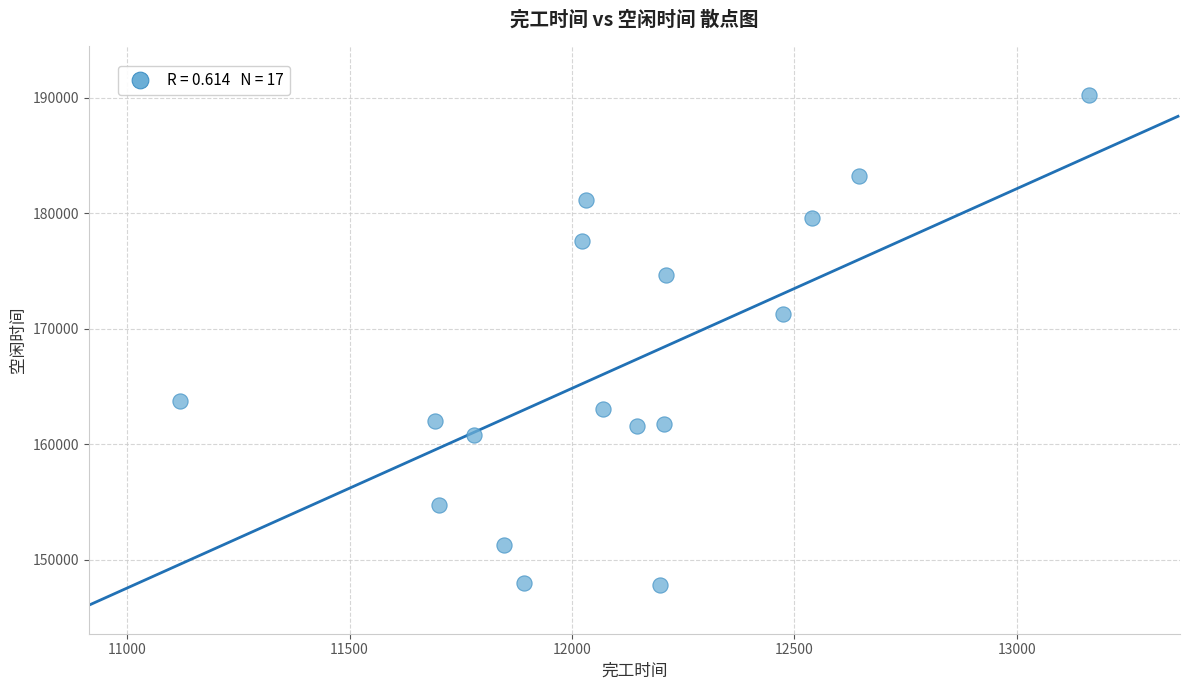

What is the range of X values (max minus min)?

2044.9